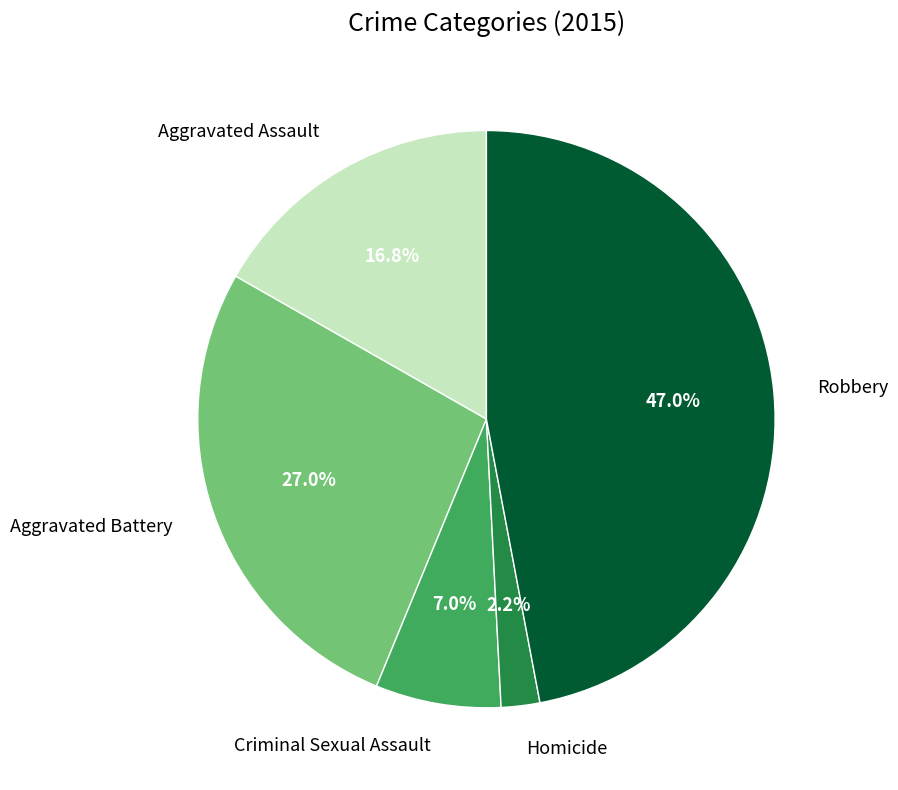

What is the ratio of the value at Homicide to the value at Criminal Sexual Assault?

0.3